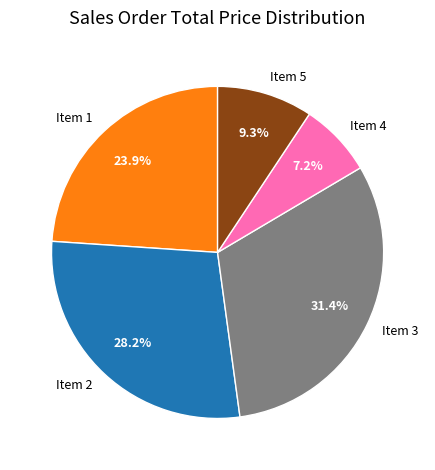

How many slices are in this pie chart?

5